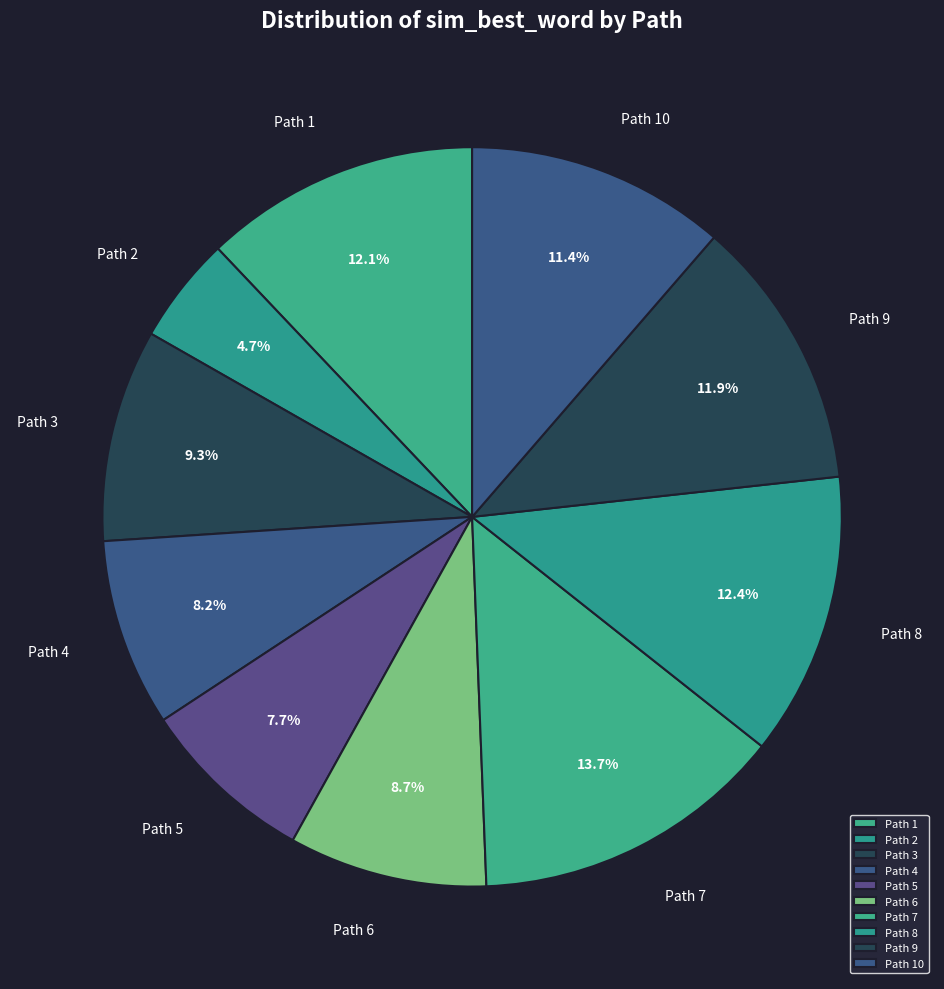

Is the sum of Path 8 and Path 3 greater than half?

No